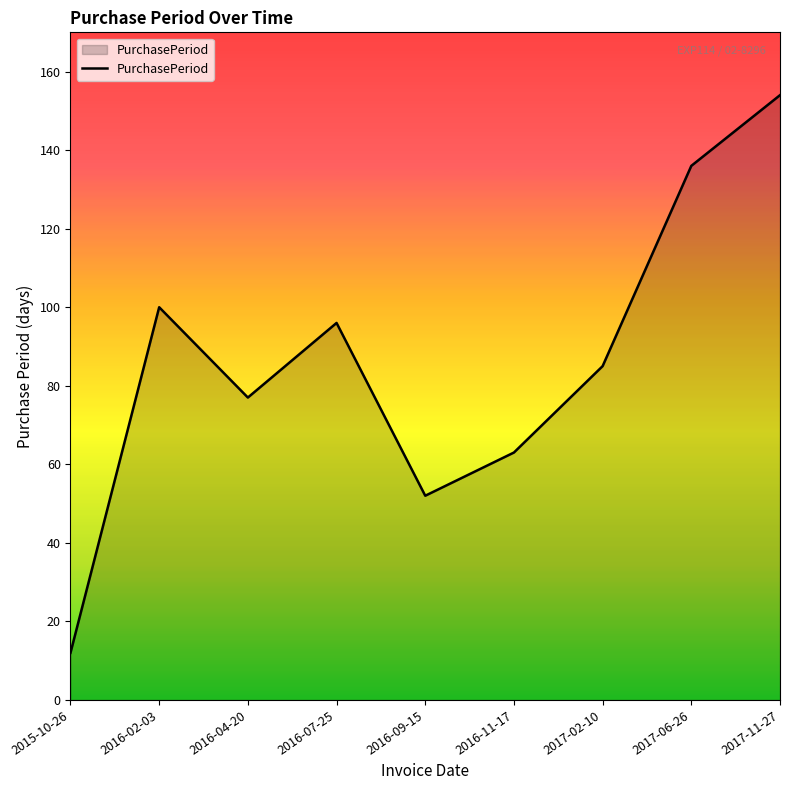

What is the sum of the values at 2016-11-17 and 2016-02-03?

163